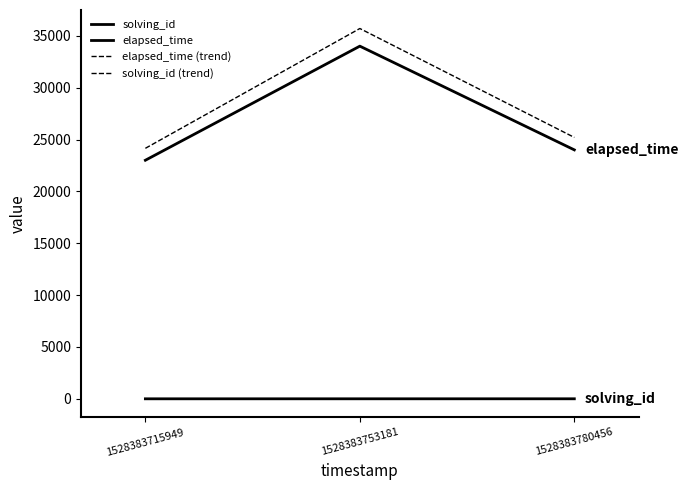

Does the chart display data point markers on the line(s)?

No